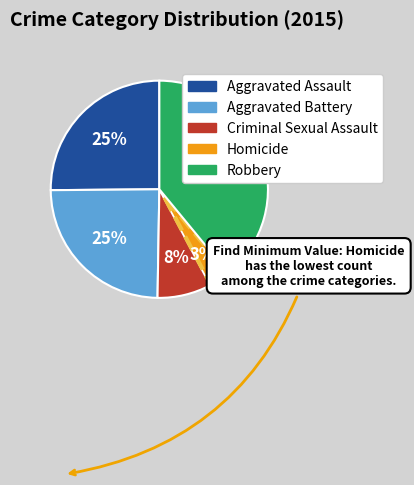

Does any single category account for the majority?

No